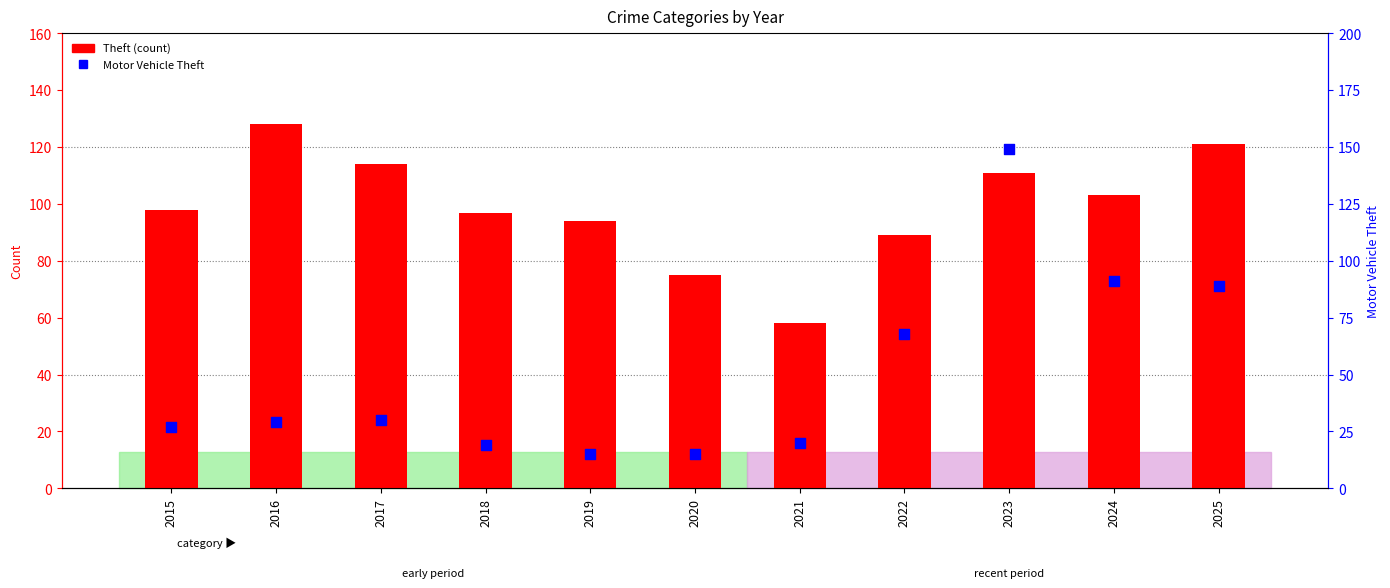

What is the total value across all series at 2016?

157